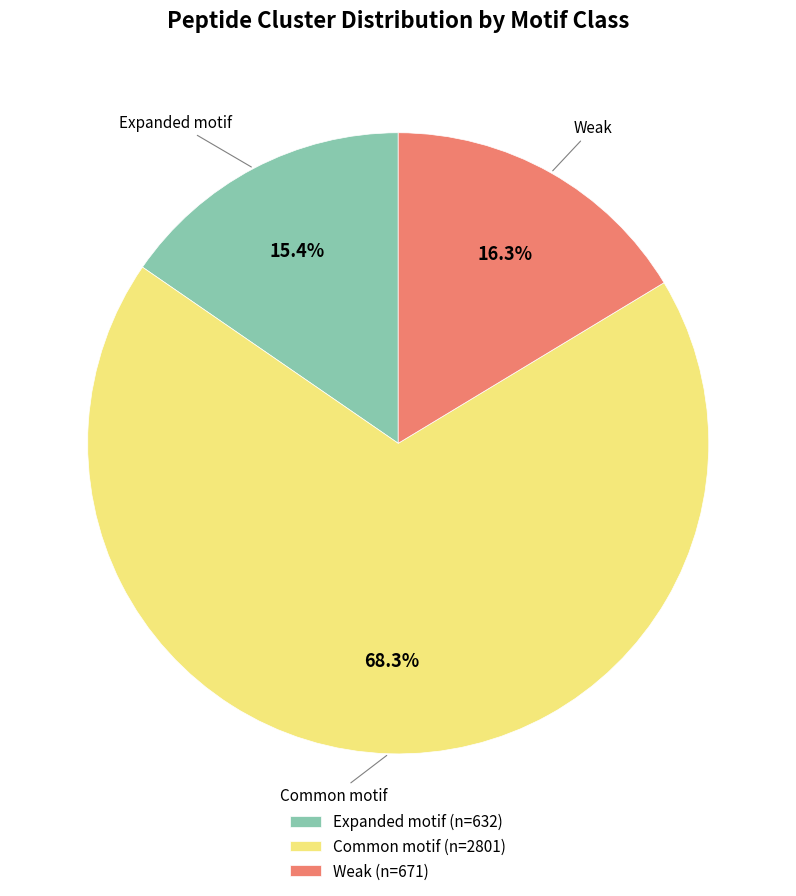

Rank the categories by value from highest to lowest.

Common motif (n=2801), Weak (n=671), Expanded motif (n=632)